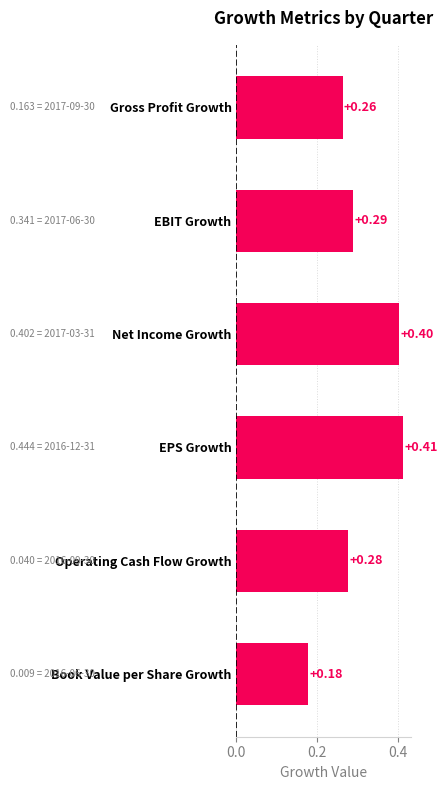

What is the sum of all values?

1.8